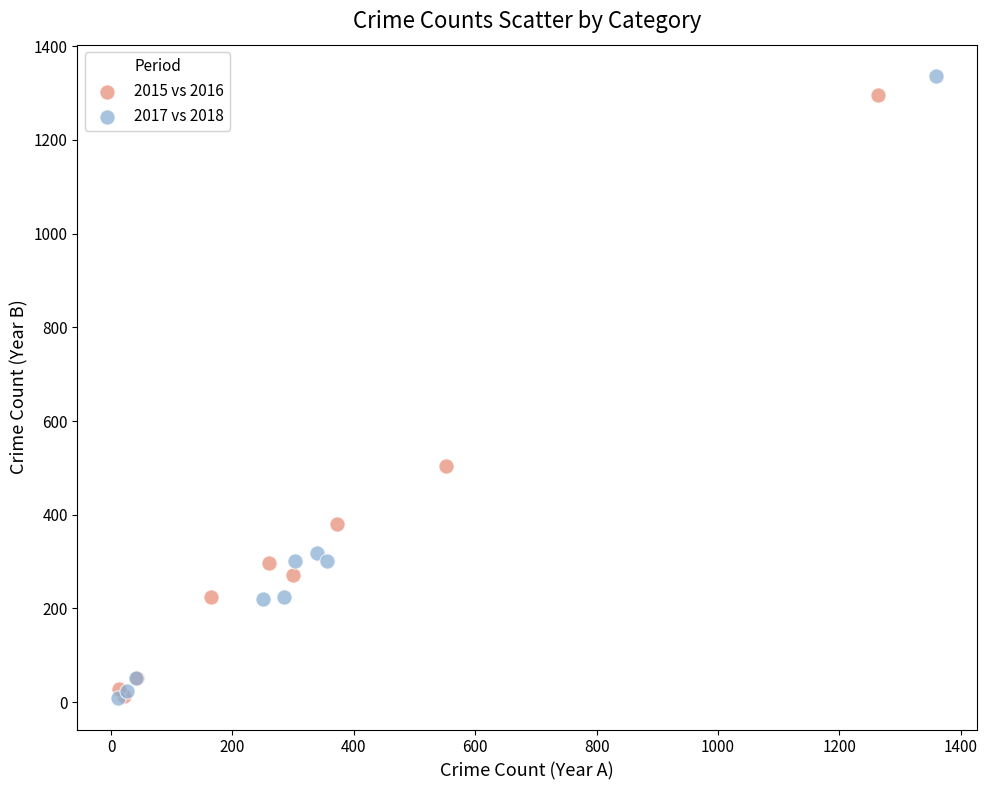

Which series has the widest spread of Y values?

2017 vs 2018